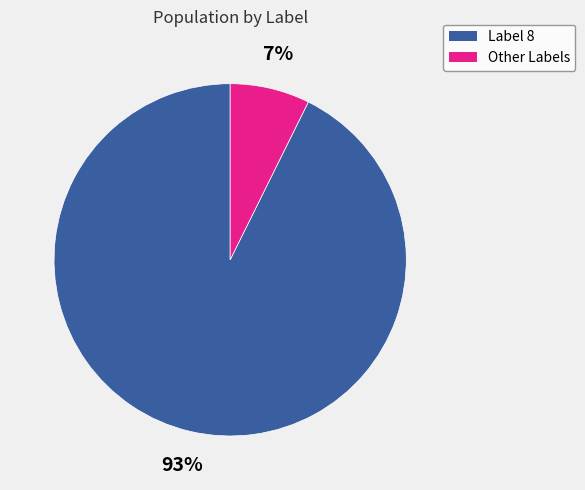

Is there a majority slice in this chart?

Yes